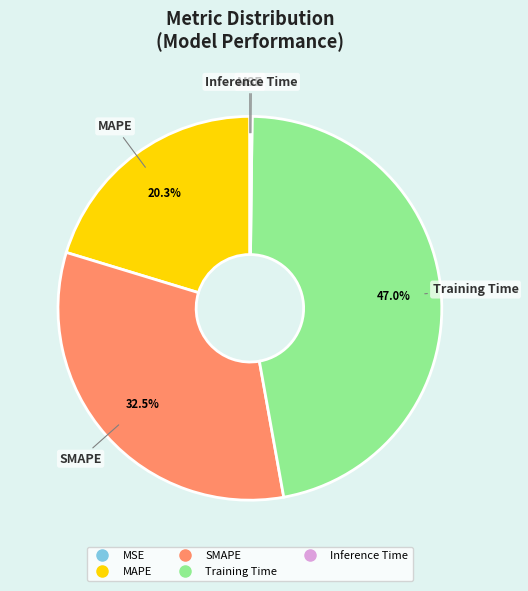

To the nearest percent, what portion does Training Time represent?

47%